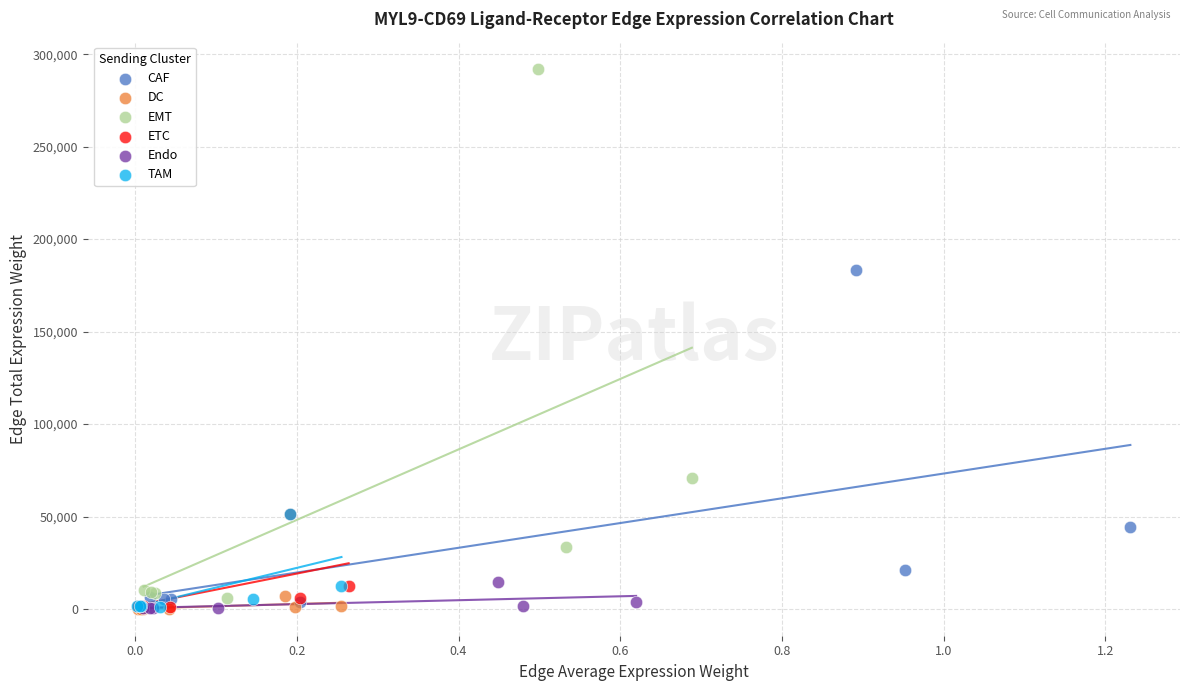

Which series contains the highest Y value?

EMT